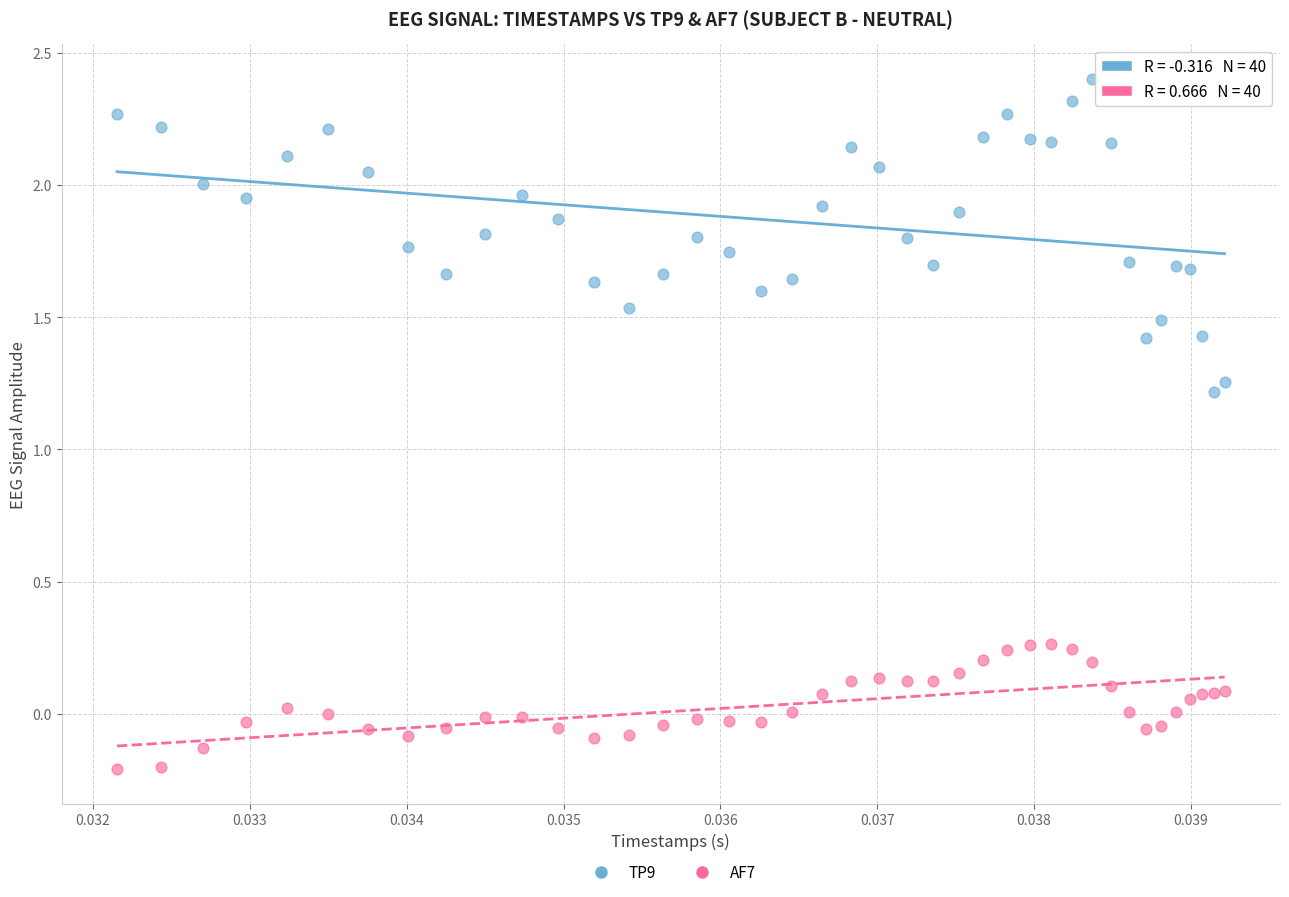

In the TP9 series, what Y value is closest to 1?

1.2